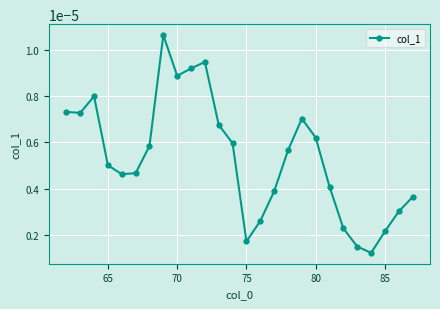

True or false: there are more than 2 points higher than both neighbors.

True